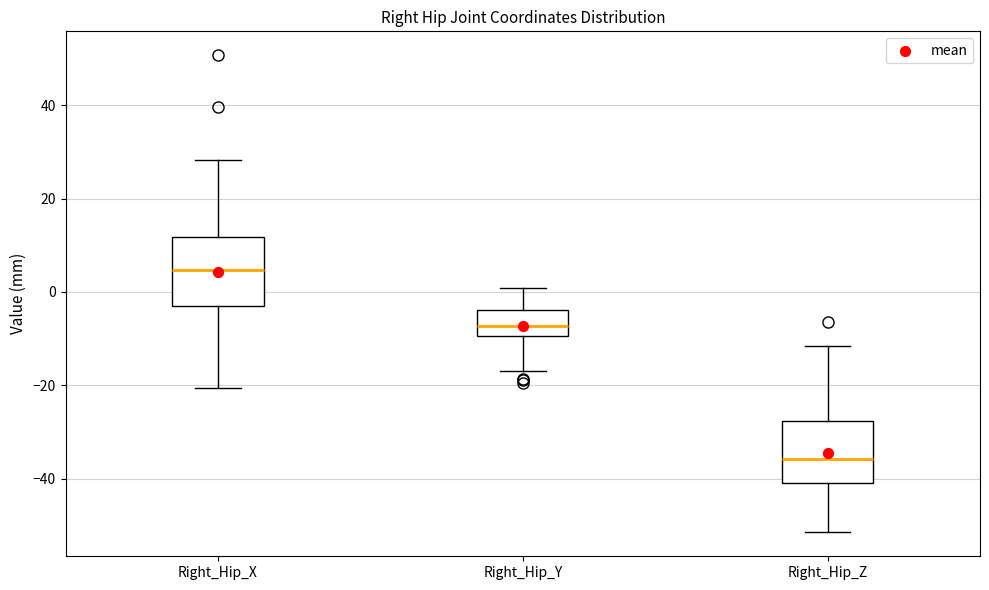

Reading left to right, transcribe this box plot: for each box, give where its median line is, the range the box spans, and where its two whiskers end, as read against the y-axis. The values are not printed on the chart, so give them approximately, as read against the axis.

Right_Hip_X: median 4, box -4 to 12, whiskers -20 to 28
Right_Hip_Y: median -8, box -10 to -4, whiskers -18 to 0
Right_Hip_Z: median -36, box -40 to -28, whiskers -52 to -12